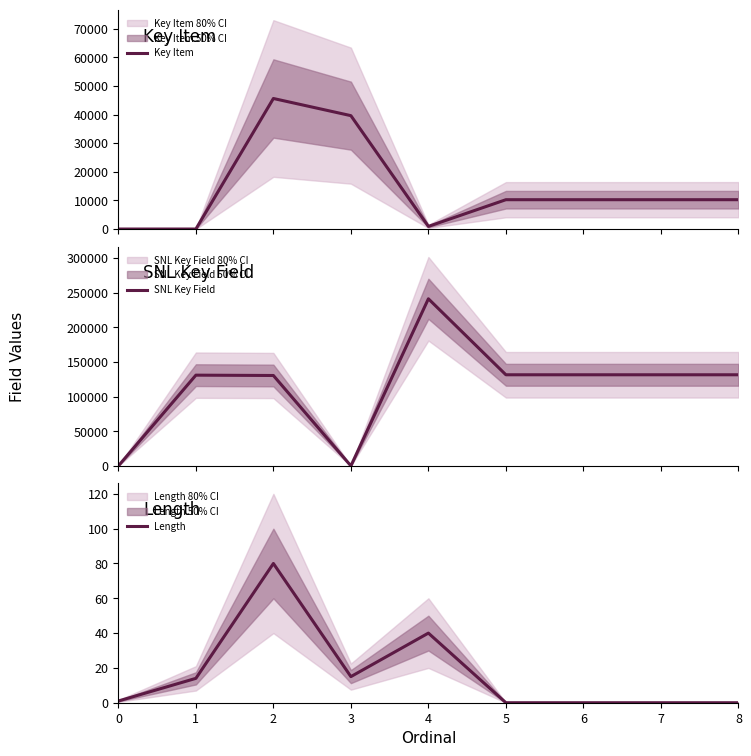

What is the difference between the highest and lowest values at 2?

130429